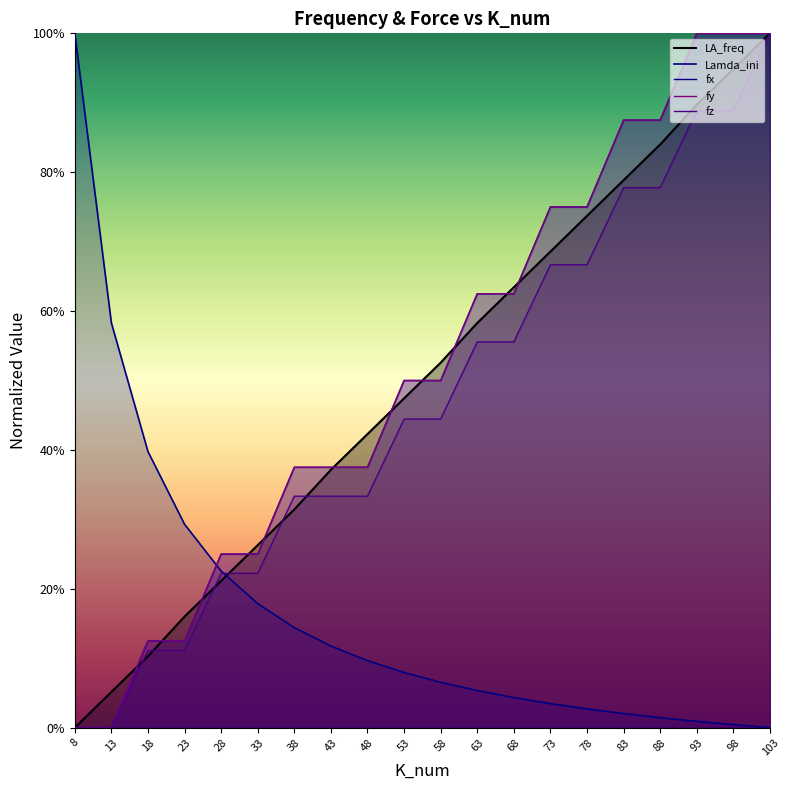

How many data points does each series have?

20